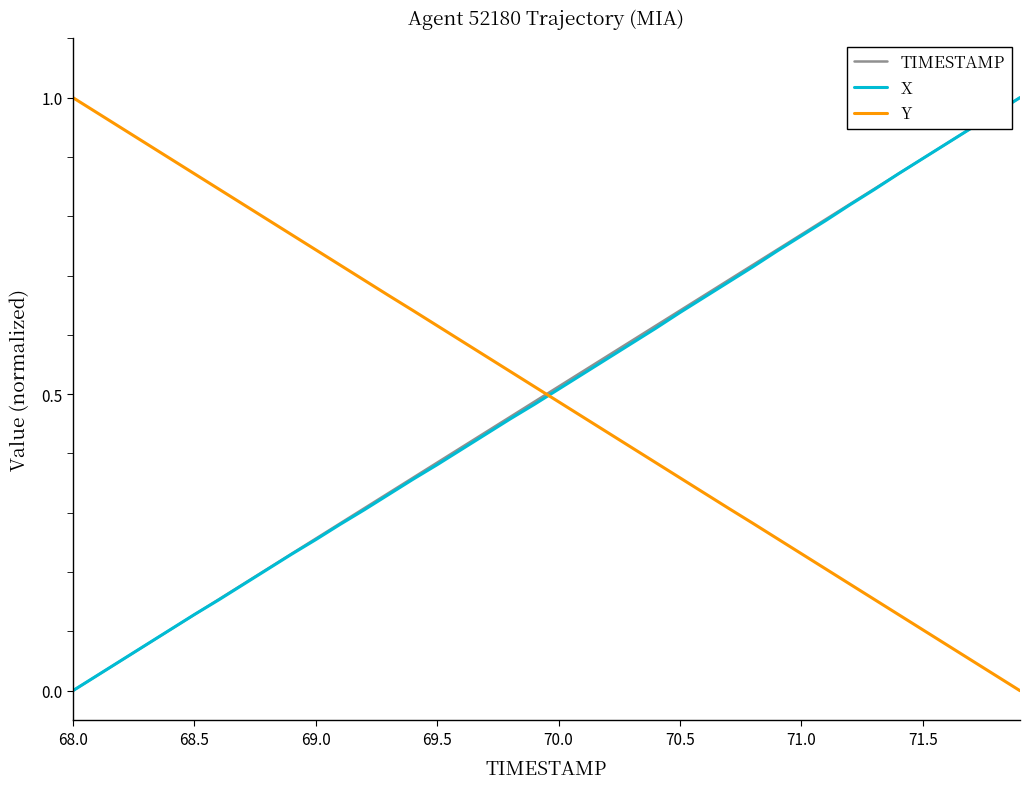

Which series ends up on top after the final intersection of Y and X?

X